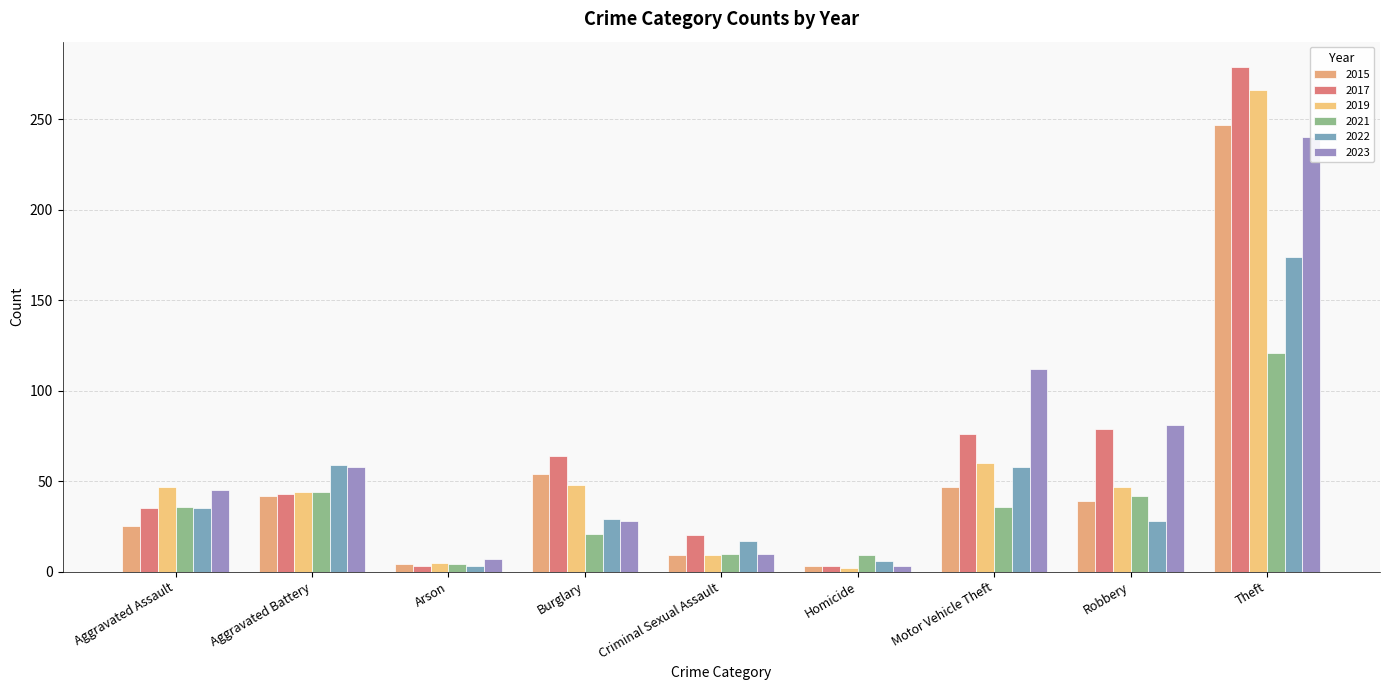

How many distinct data groups are displayed?

6